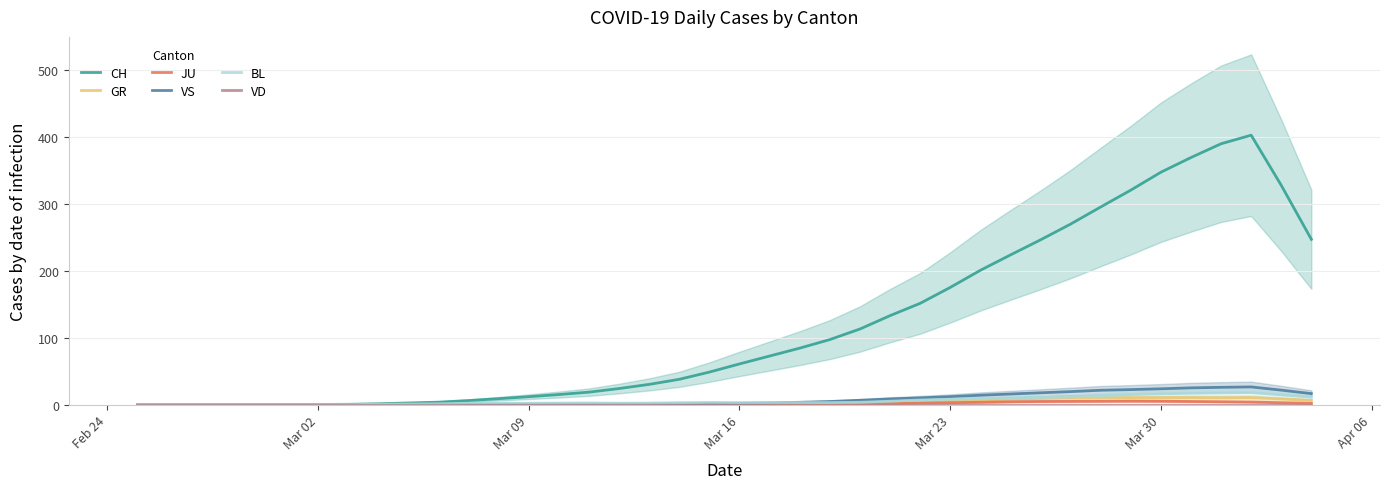

What is the highest value of the BL series?

18.0